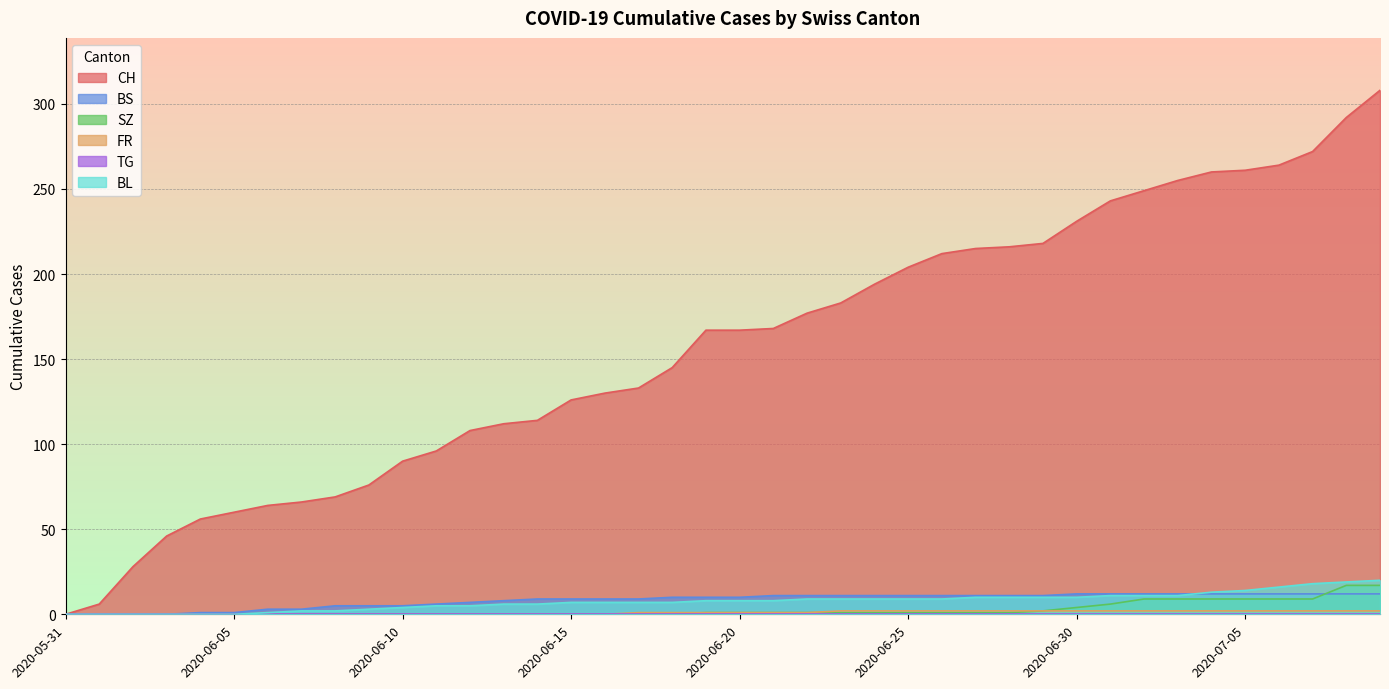

At how many categories does at least one series exceed 152?

21